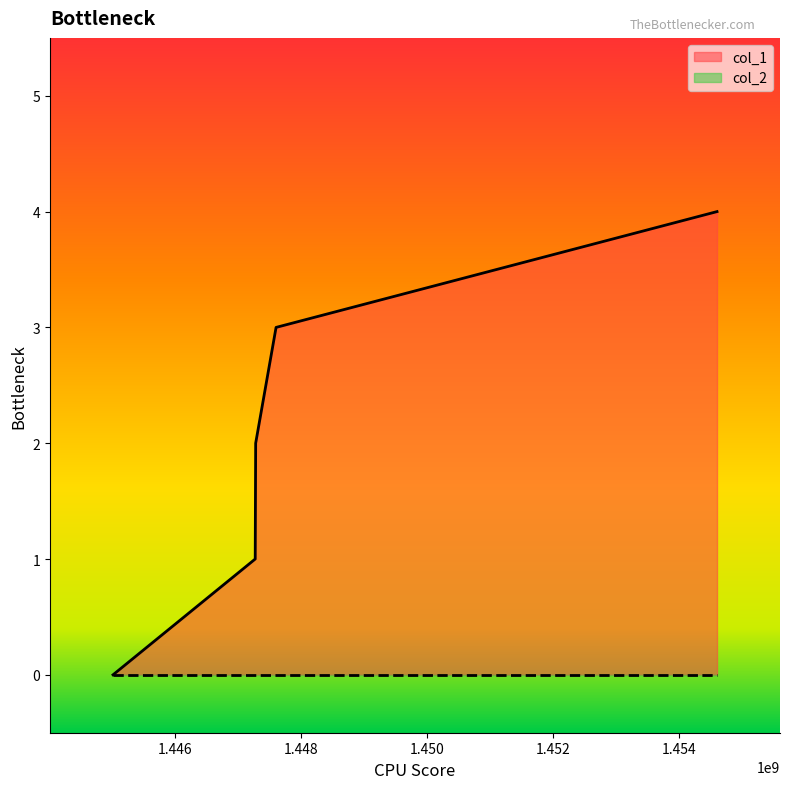

The value at 1447604294 is 3. True or false?

True